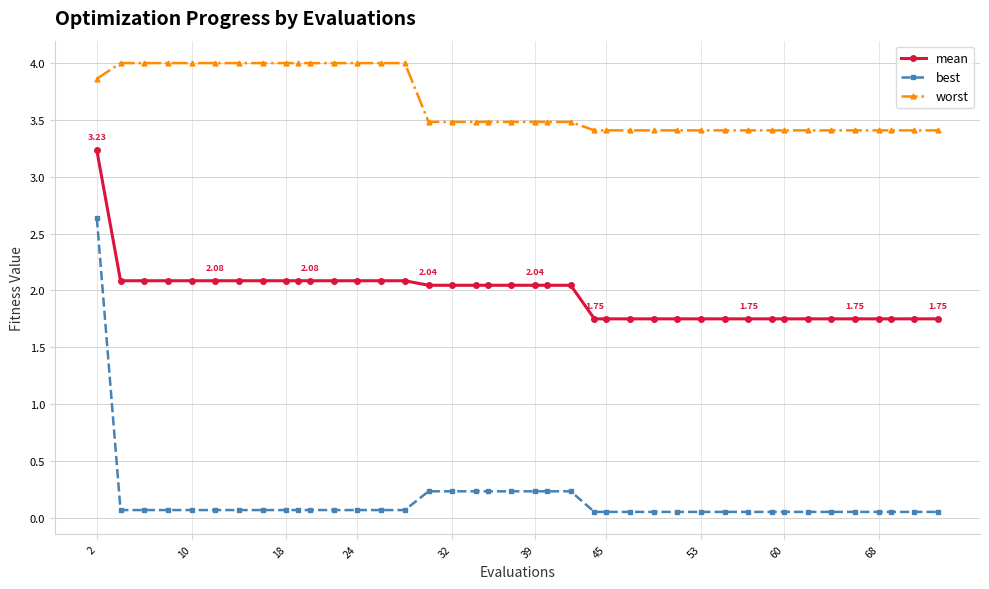

Which series has the largest range (max minus min)?

best